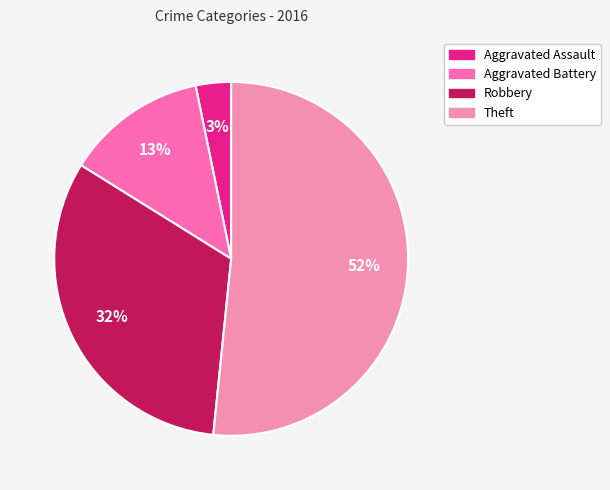

Rank the categories by value from lowest to highest.

Aggravated Assault, Aggravated Battery, Robbery, Theft